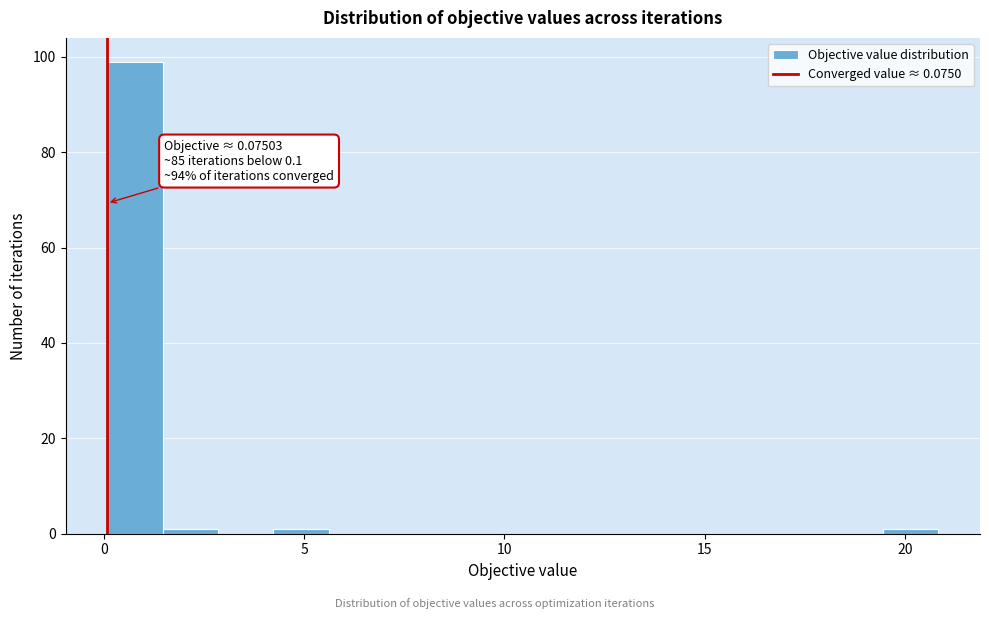

Read against the x-axis, roughly where is the centre of the tallest bar?

1.0